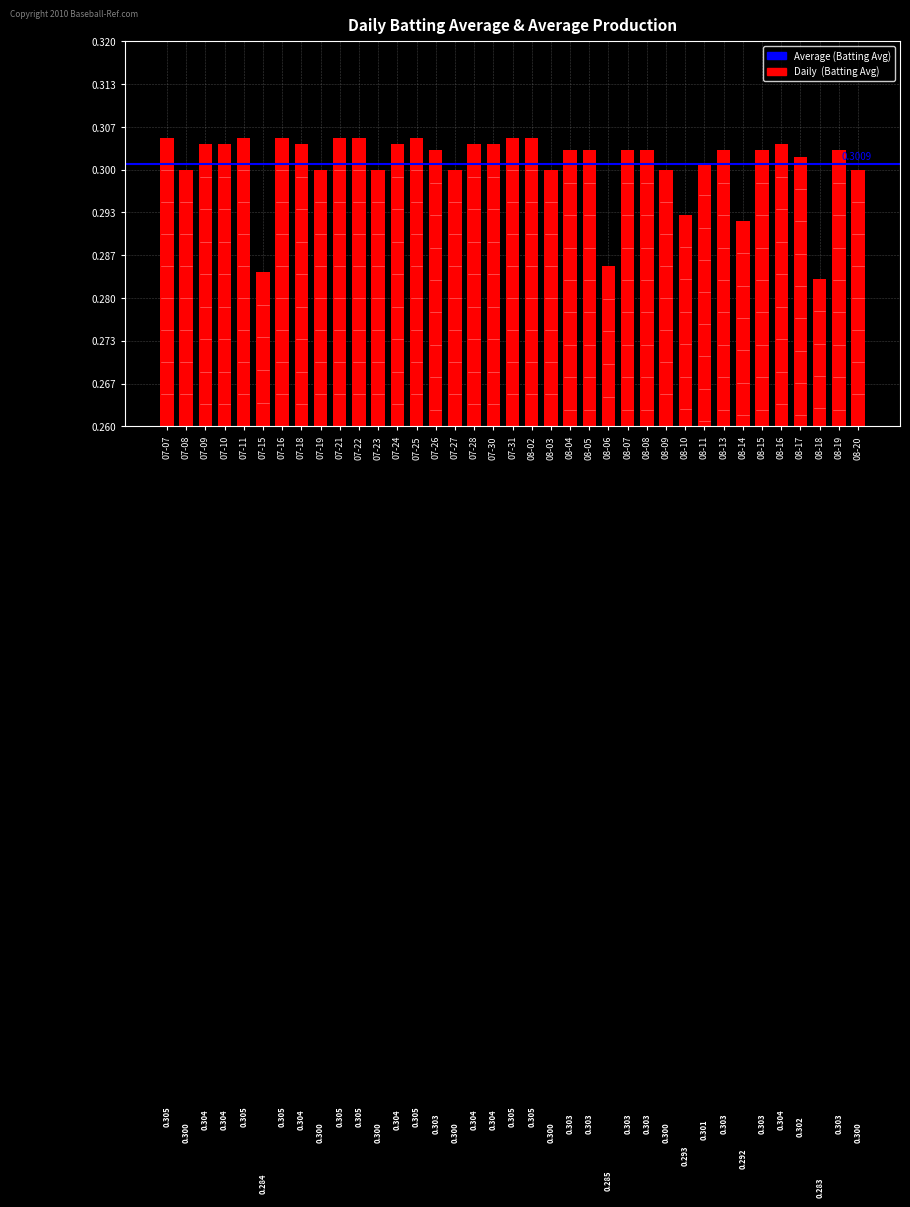

Reading left to right, extract all data points from this chart.

0.3	0.3	0.3	0.3	0.3	0.3	0.3	0.3	0.3	0.3	0.3	0.3	0.3	0.3	0.3	0.3	0.3	0.3	0.3	0.3	0.3	0.3	0.3	0.3	0.3	0.3	0.3	0.3	0.3	0.3	0.3	0.3	0.3	0.3	0.3	0.3	0.3